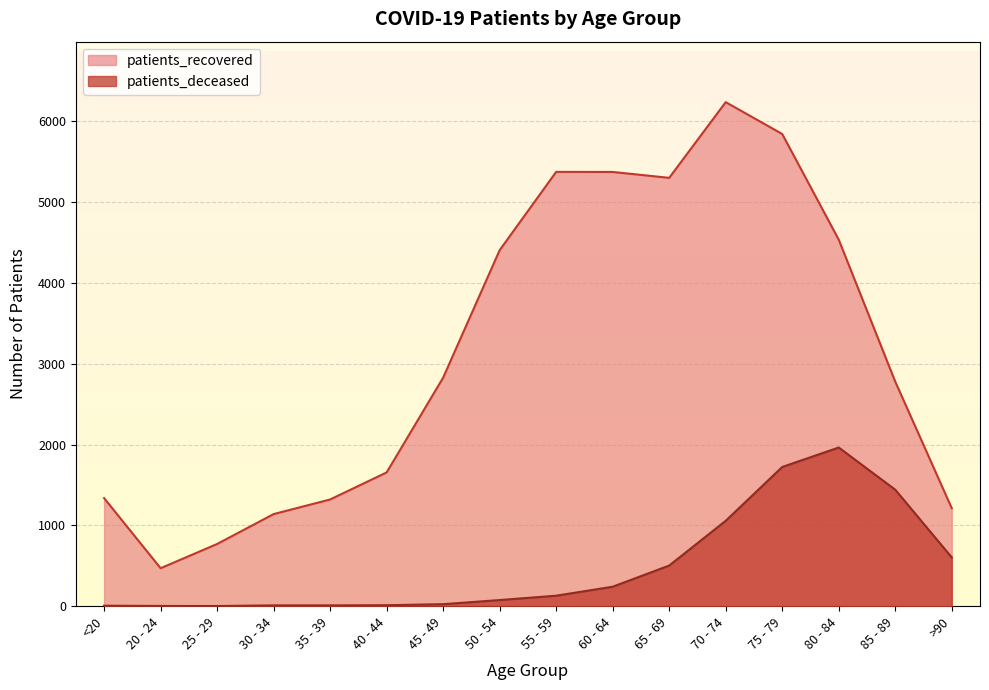

Reading left to right, list all the values displayed in this chart.

patients_recovered: <20=1338	20 - 24=470	25 - 29=770	30 - 34=1140	35 - 39=1321	40 - 44=1656	45 - 49=2829	50 - 54=4407	55 - 59=5376	60 - 64=5375	65 - 69=5302	70 - 74=6239	75 - 79=5845	80 - 84=4537	85 - 89=2780	>90=1213
patients_deceased: <20=6	20 - 24=3	25 - 29=2	30 - 34=10	35 - 39=10	40 - 44=12	45 - 49=25	50 - 54=76	55 - 59=130	60 - 64=241	65 - 69=503	70 - 74=1057	75 - 79=1723	80 - 84=1964	85 - 89=1442	>90=604